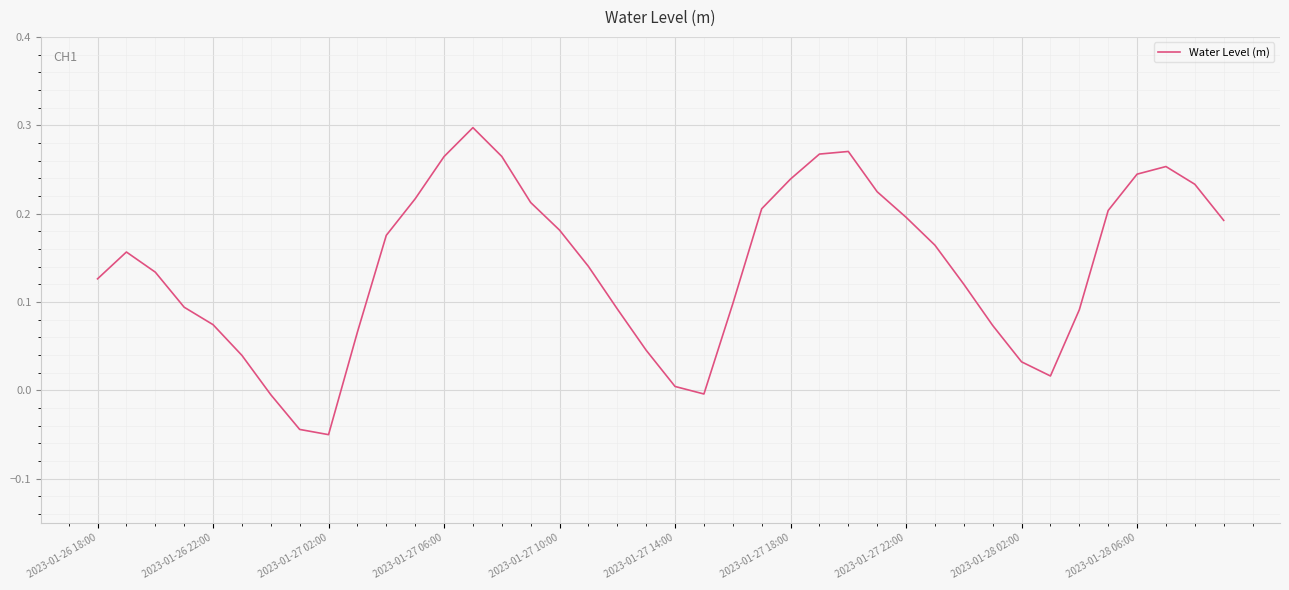

How many lines are shown in the chart?

1